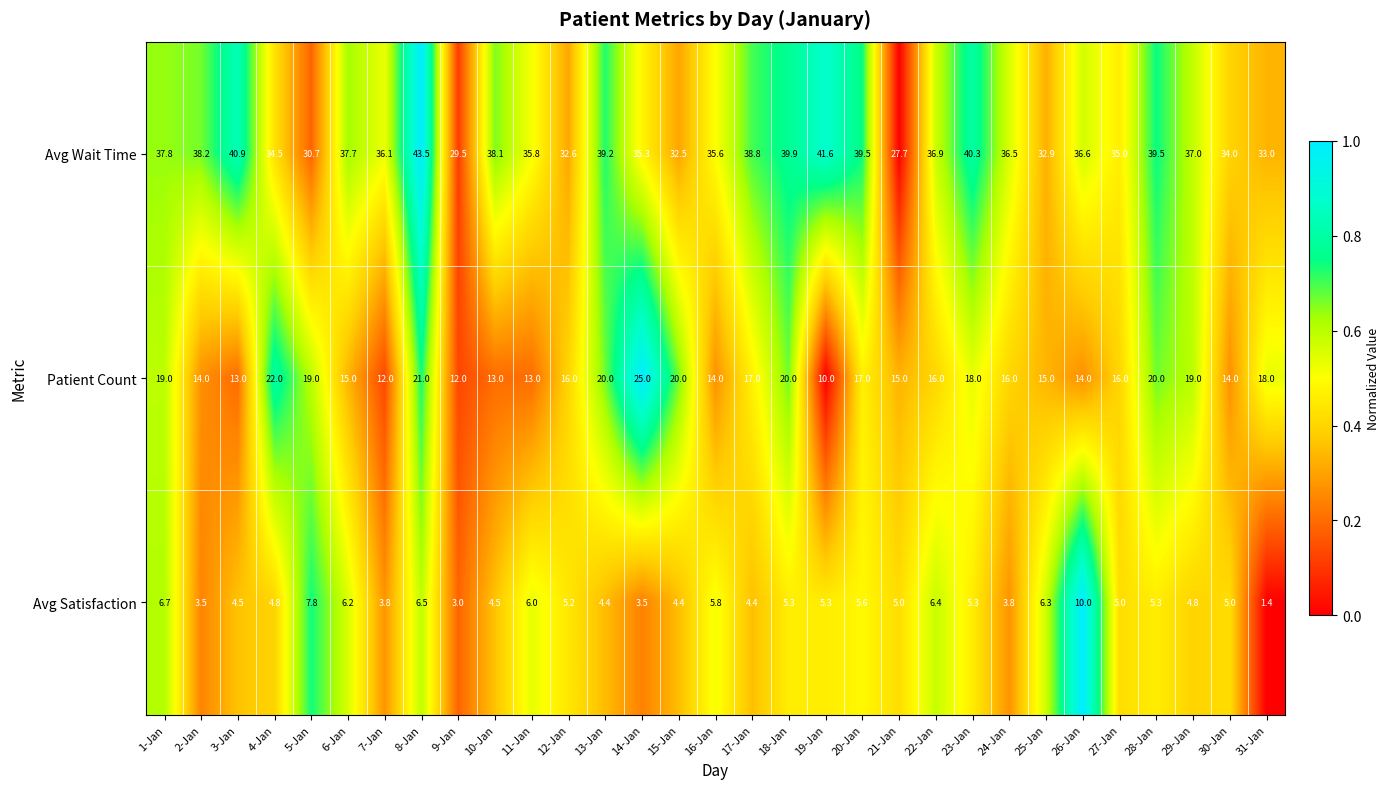

List the series in order of their peak value, highest first.

Avg Wait Time, Patient Count, Avg Satisfaction